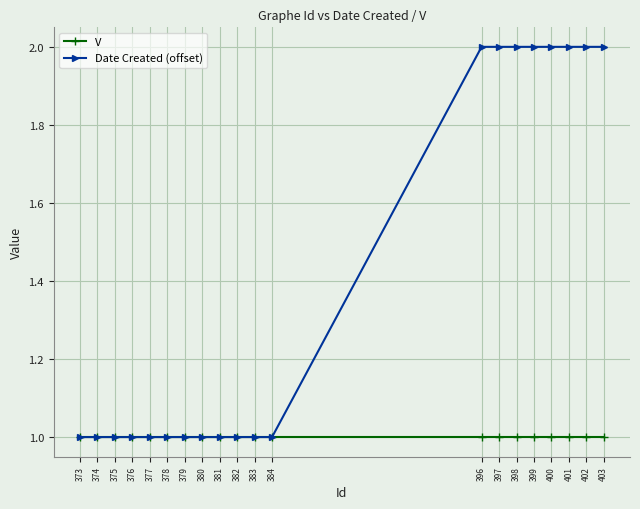

What is the maximum value shown in the chart?

2